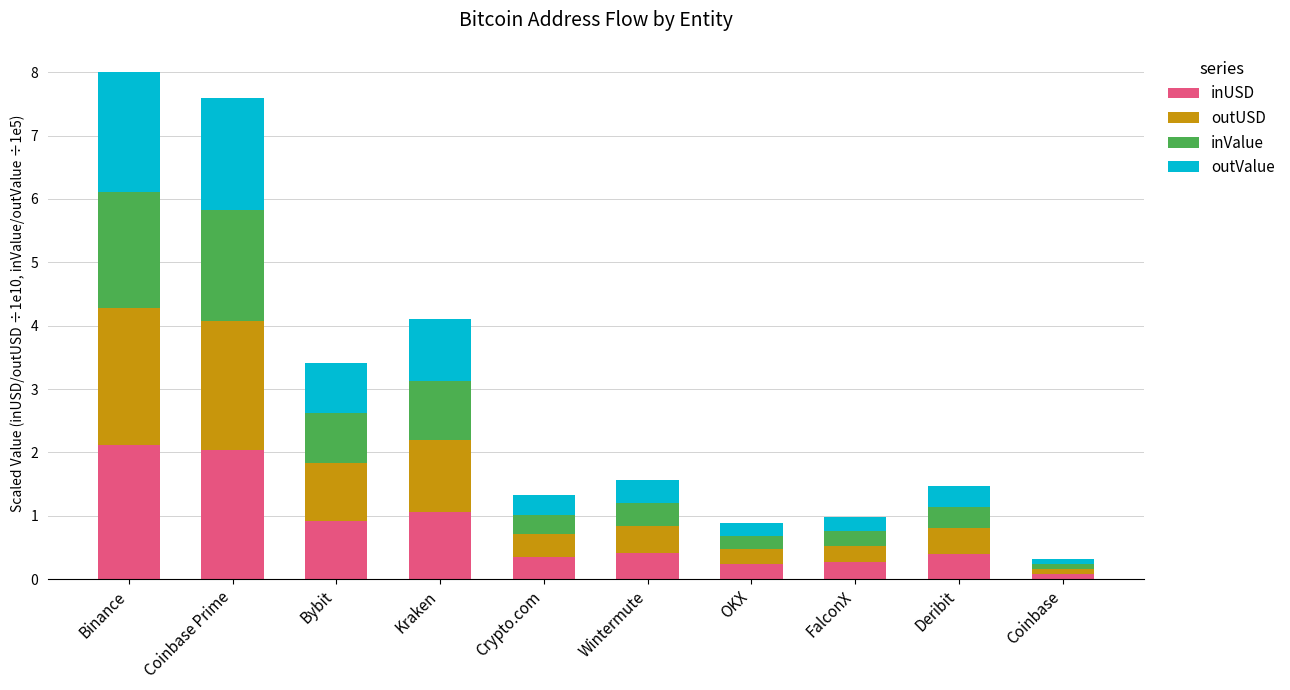

What is the total value across all series at FalconX?

1.0